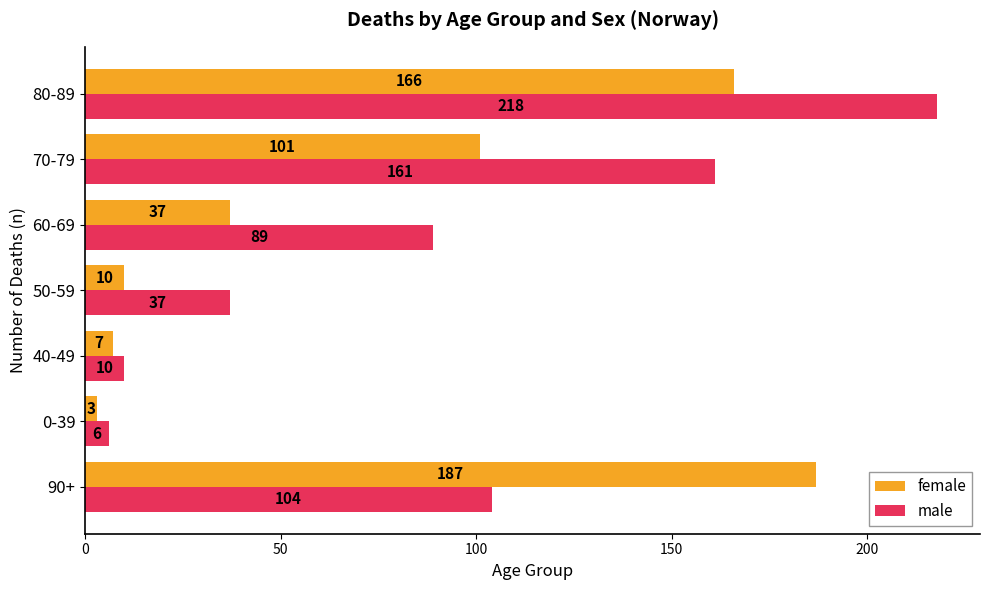

True or false: male has a value of 154 at 60-69.

False